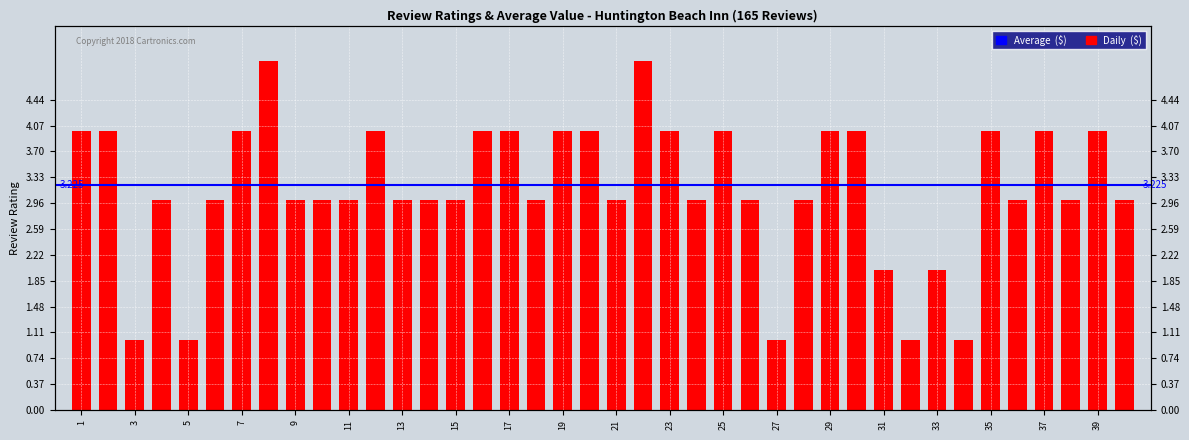

True or false: the data shows 5 at 10.

False